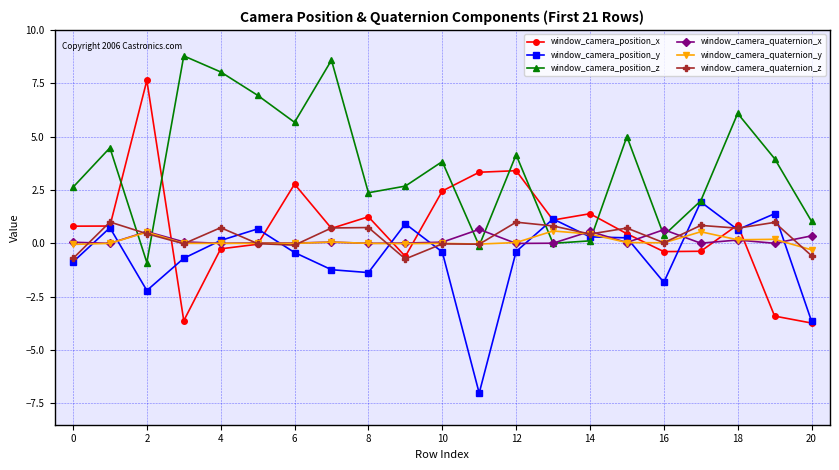

Count the number of data series in this chart.

6